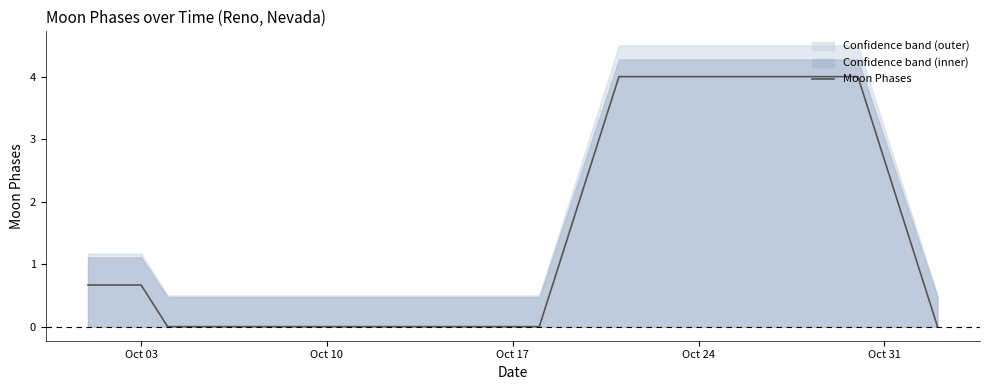

Count the number of values greater than 0.

17